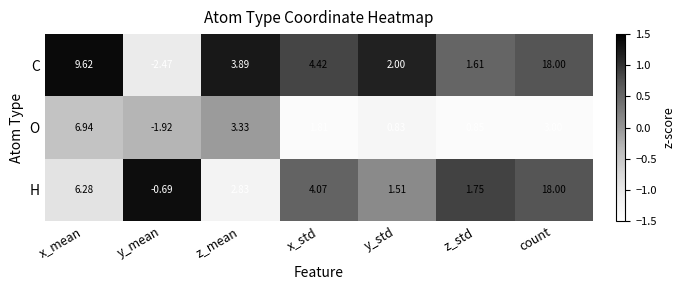

Which category has the lowest value across all series?

y_mean